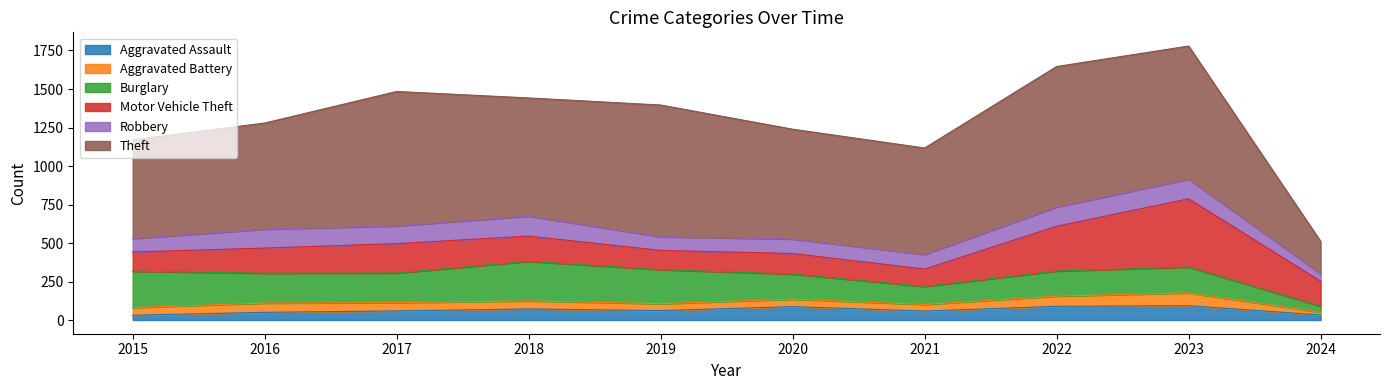

At which category does Aggravated Assault reach its first local peak?

2018